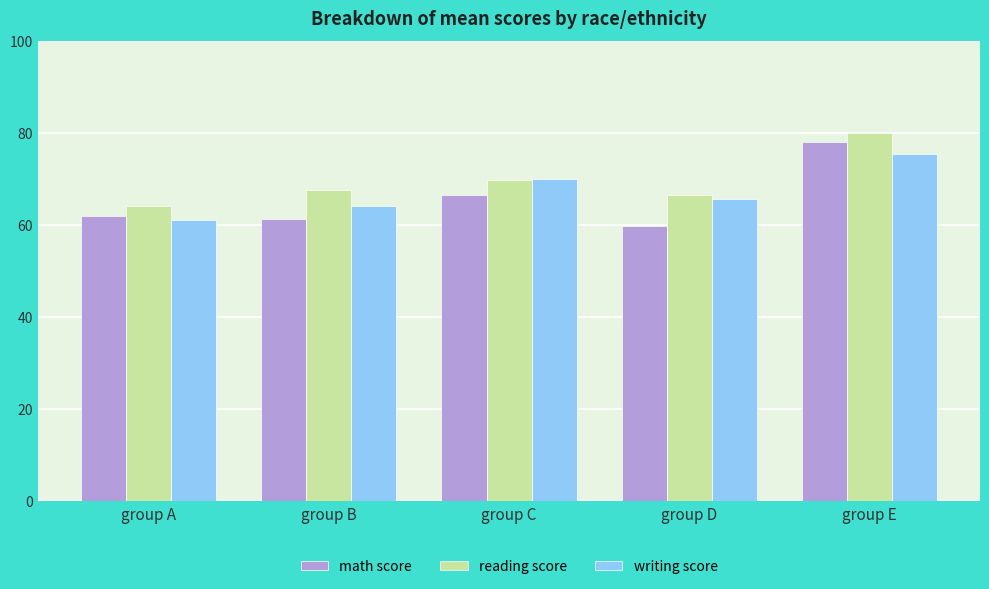

What is the difference between the highest and lowest values at group E?

4.7